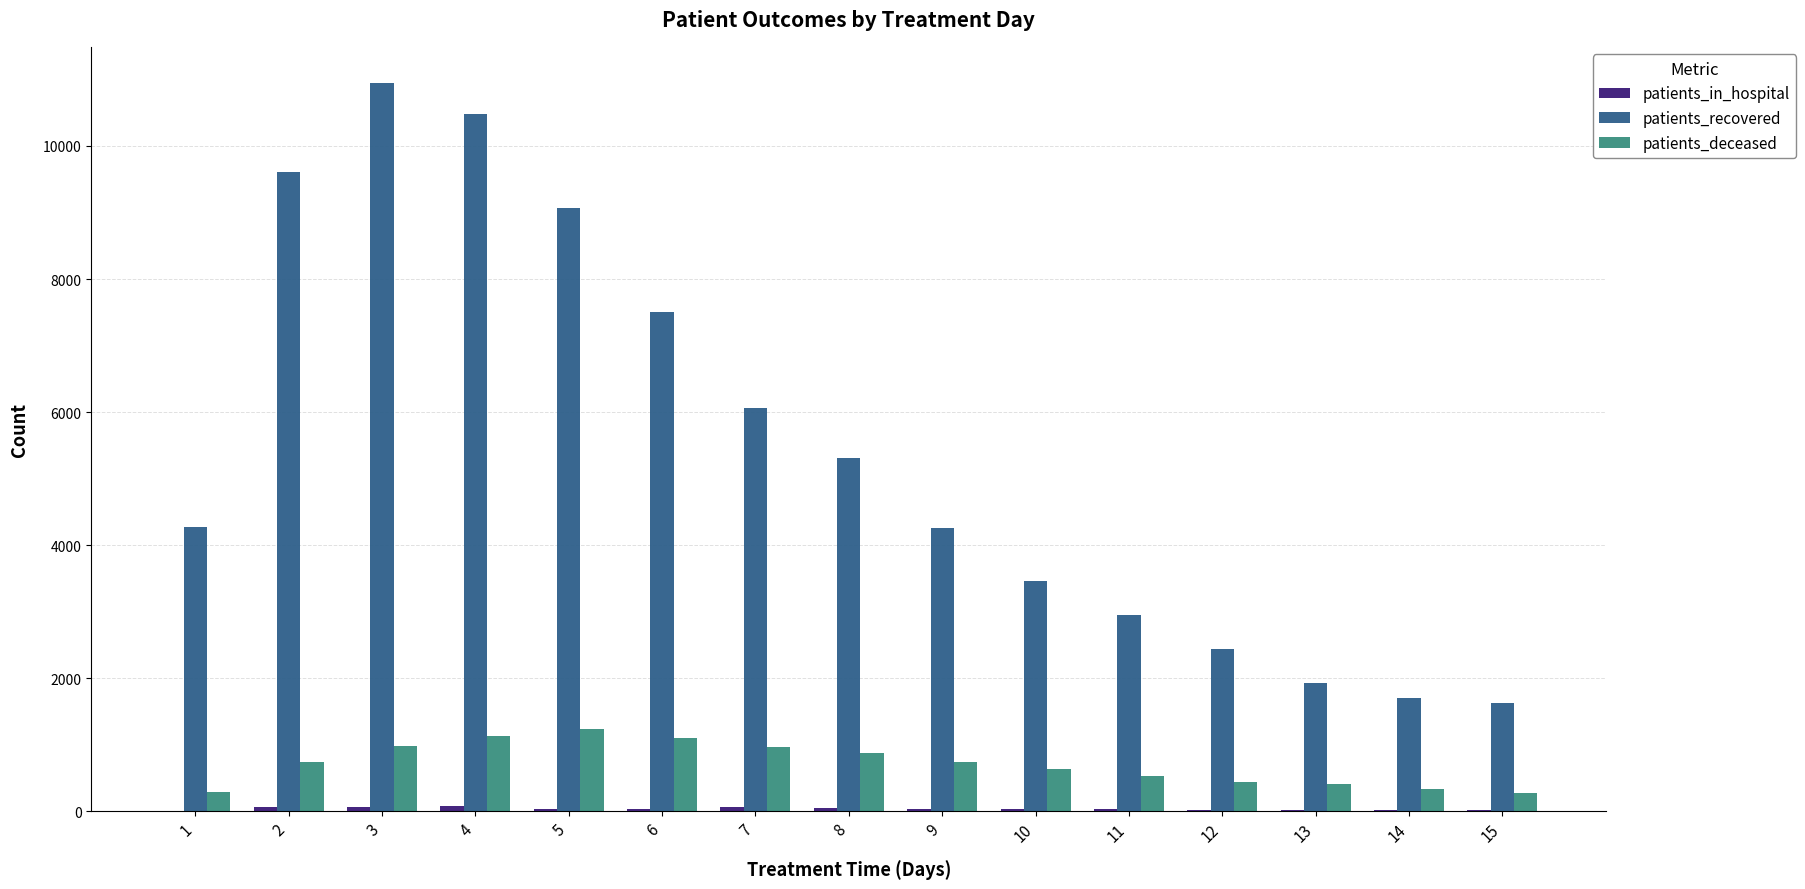

The value of patients_deceased at 6 is 1105. True or false?

True